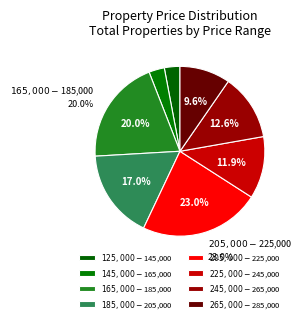

What is the total percentage of $205,000-$225,000 and $165,000-$185,000?

43.0%